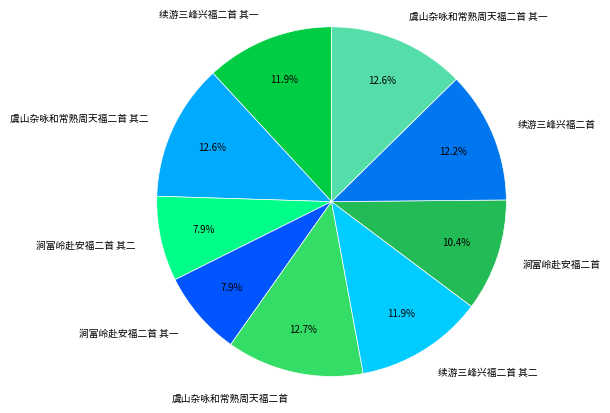

To the nearest percent, what is the average slice percentage?

11%